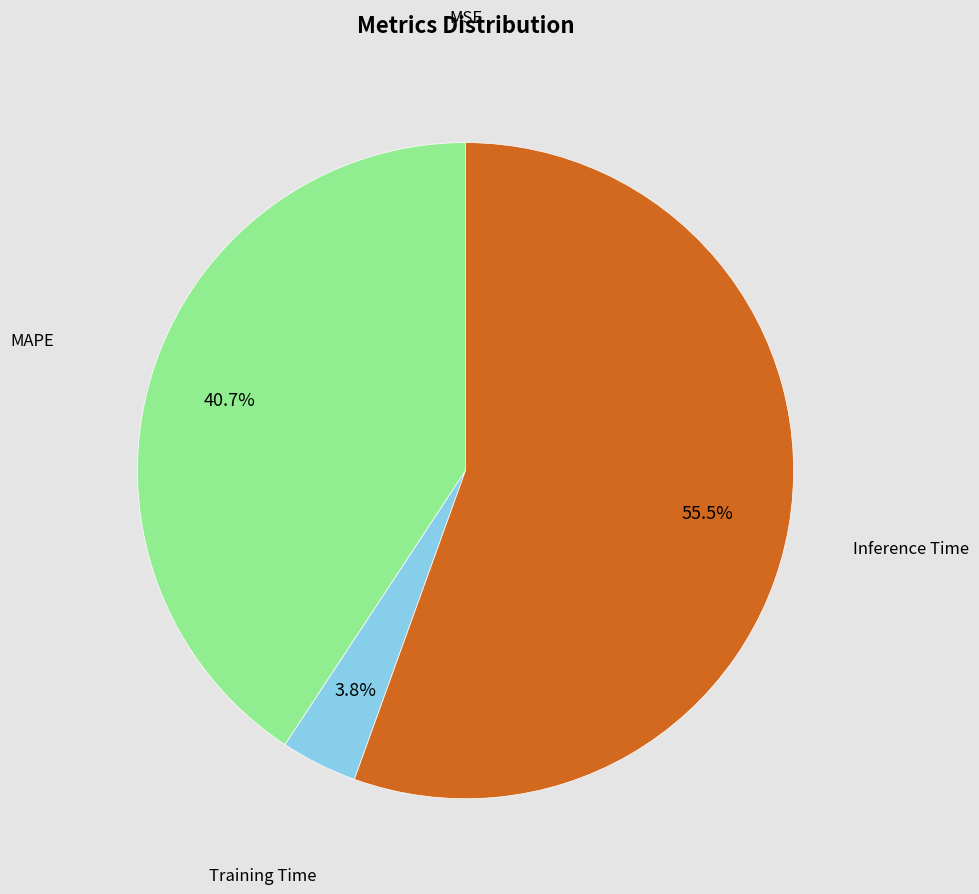

The MAPE slice represents 46% of the pie. True or false?

False